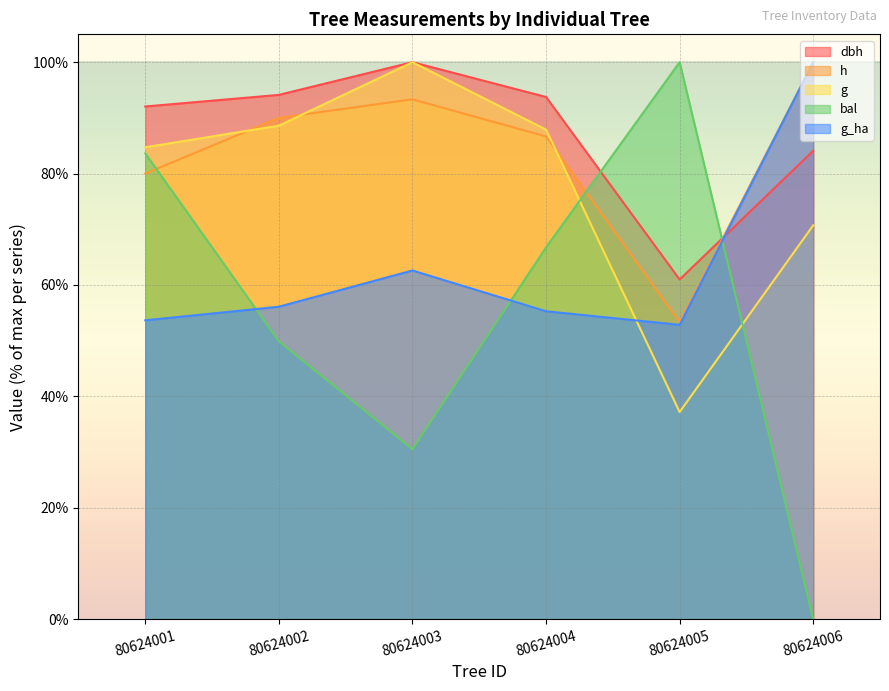

True or false: h and g_ha cross at least once.

False